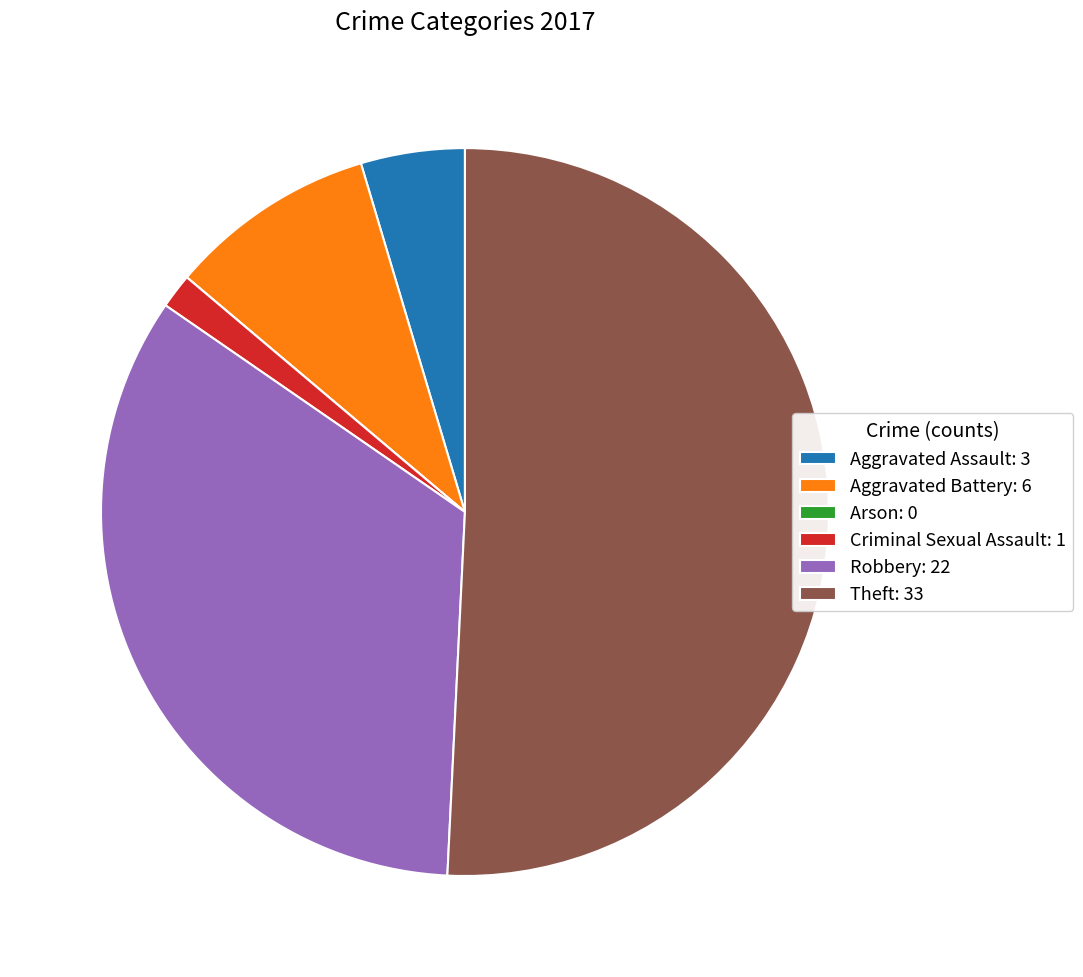

Combined, do Robbery: 22 and Theft: 33 account for over 50%?

Yes